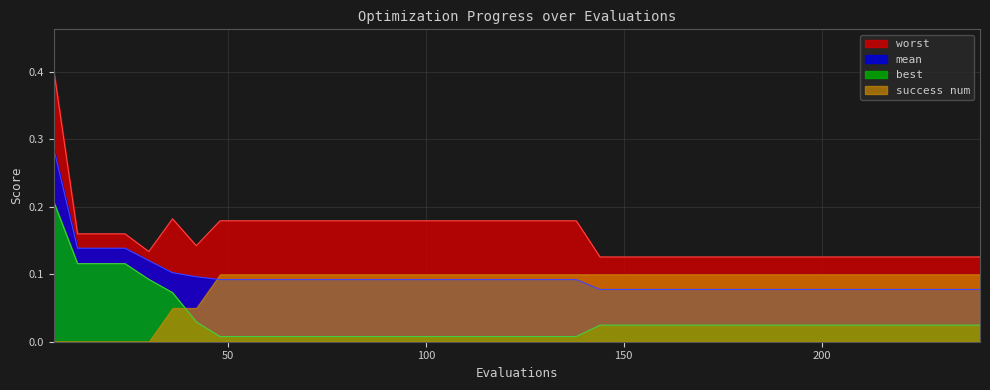

Which category has the lowest value in the worst series?

144